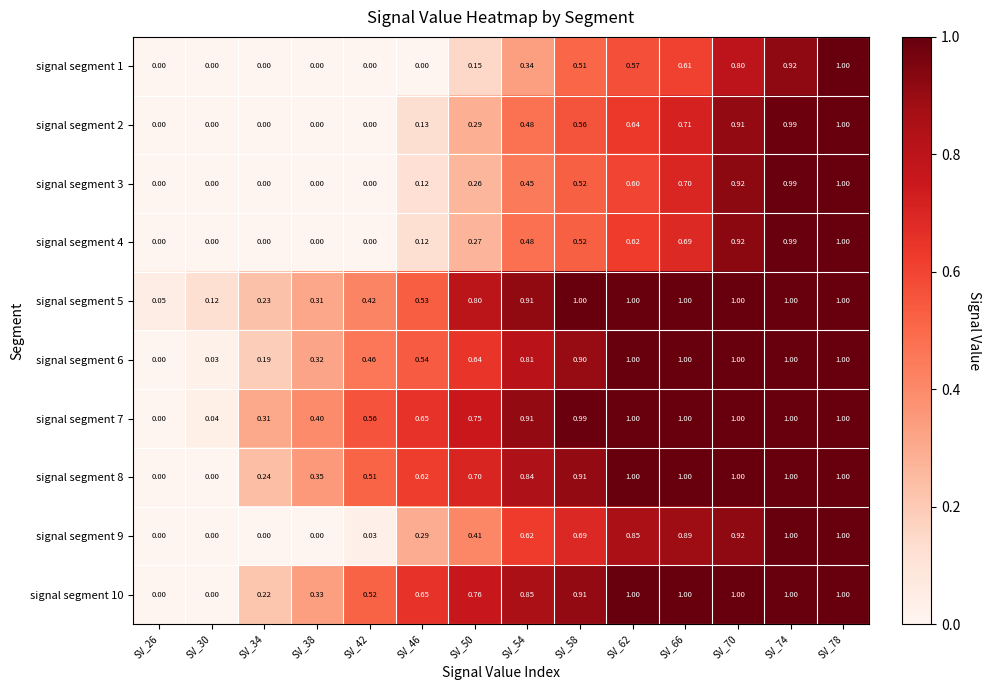

At SV_34, list the series in order from largest to smallest.

signal segment 7, signal segment 8, signal segment 5, signal segment 10, signal segment 6, signal segment 1, signal segment 2, signal segment 3, signal segment 4, signal segment 9